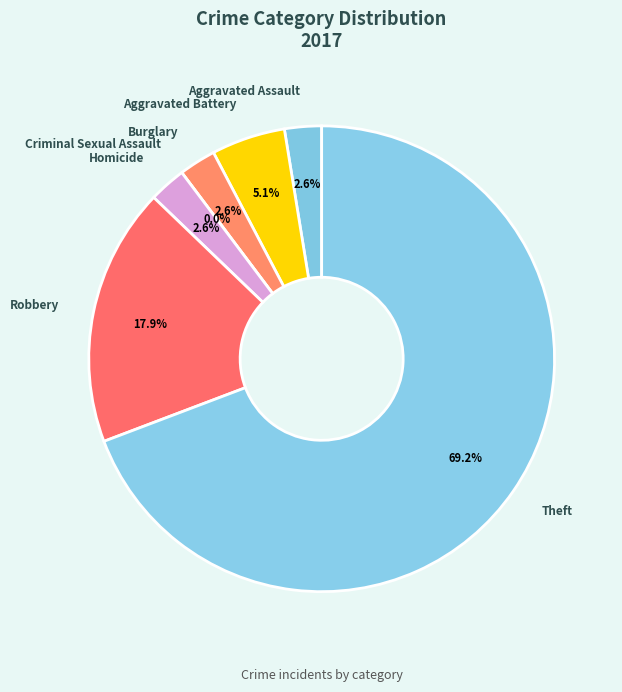

What is the largest slice in the pie chart?

Theft